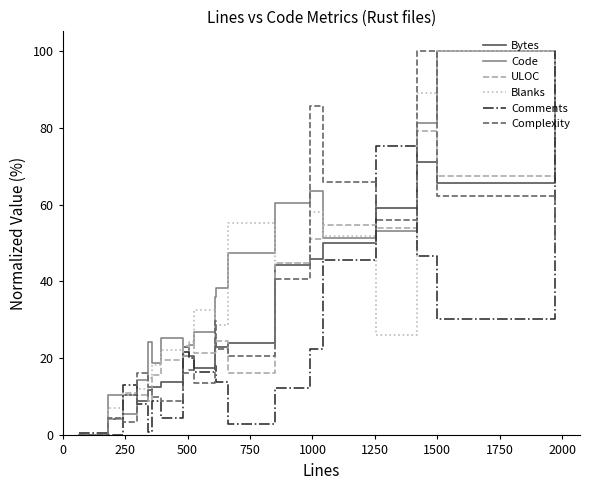

What is the maximum value for Complexity?

100.0